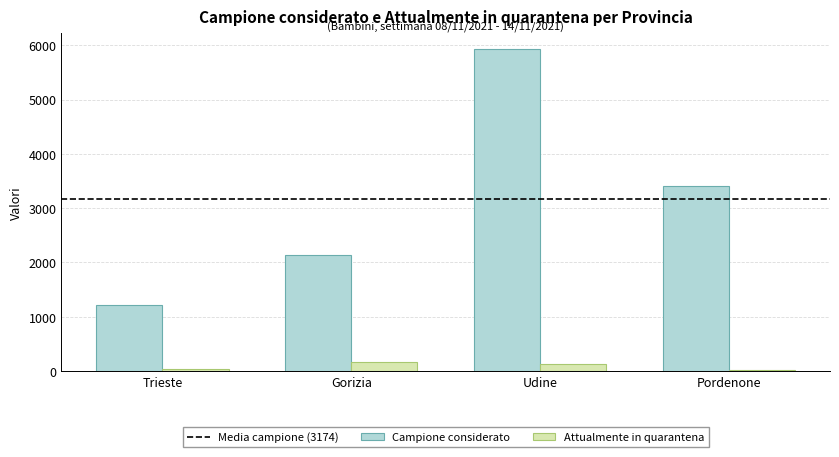

Which series has the largest total across all categories?

Campione considerato